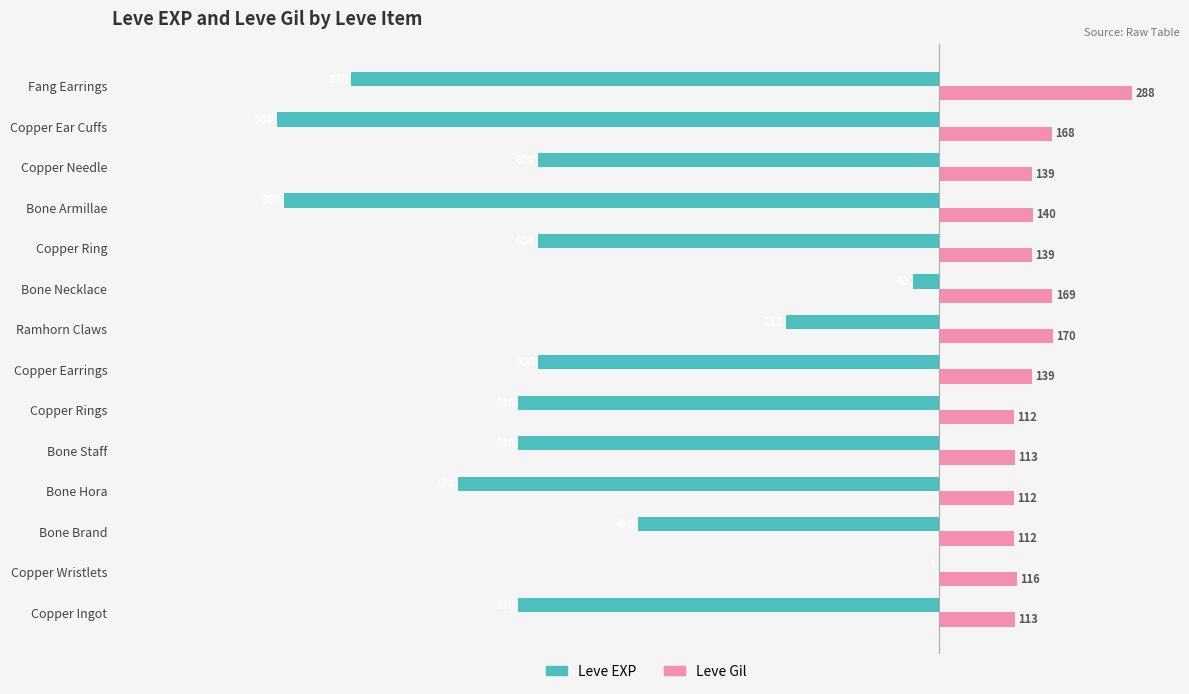

Count the number of categories in the chart.

14